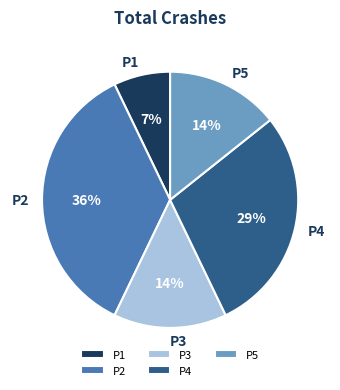

Is the sum of P5 and P4 greater than half?

No